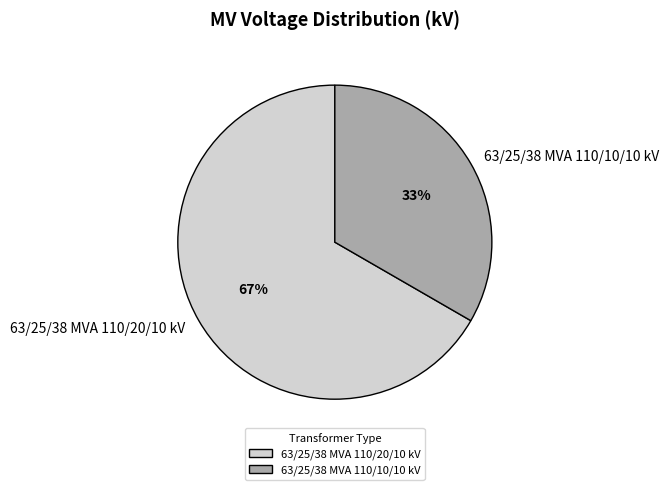

To the nearest percent, what portion does 63/25/38 MVA 110/20/10 kV represent?

67%